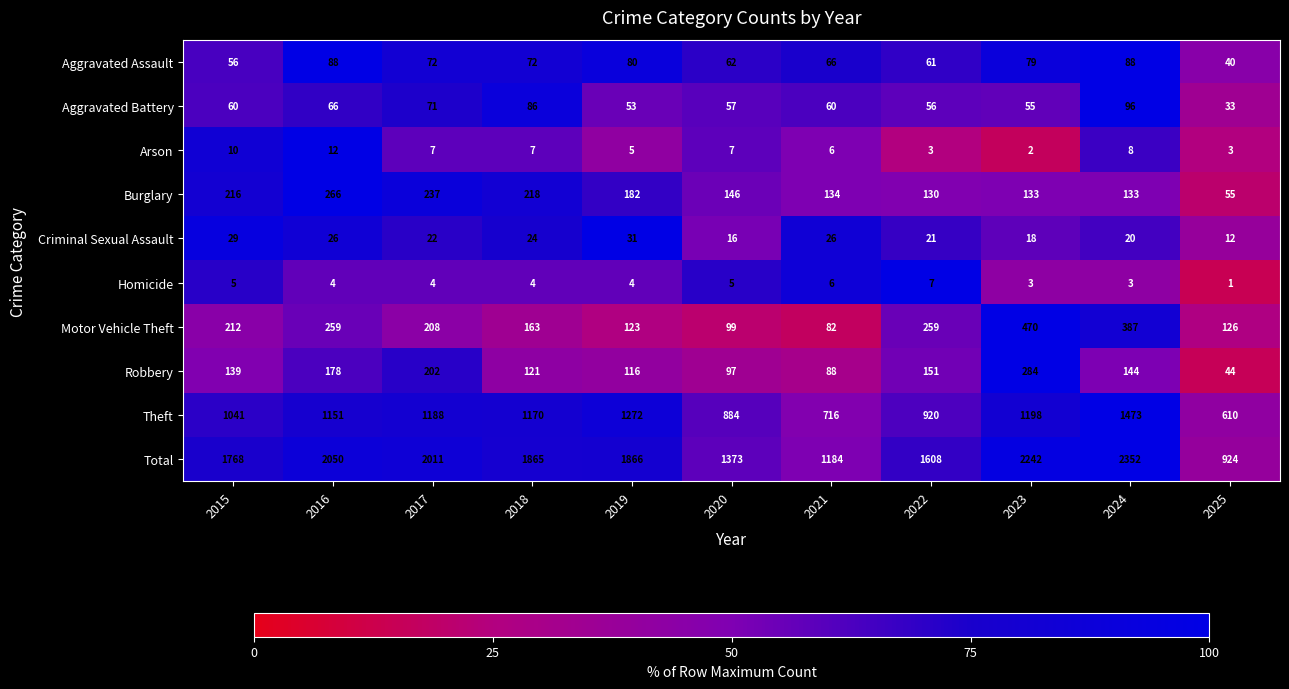

The value of Homicide at 2015 is 5. True or false?

True